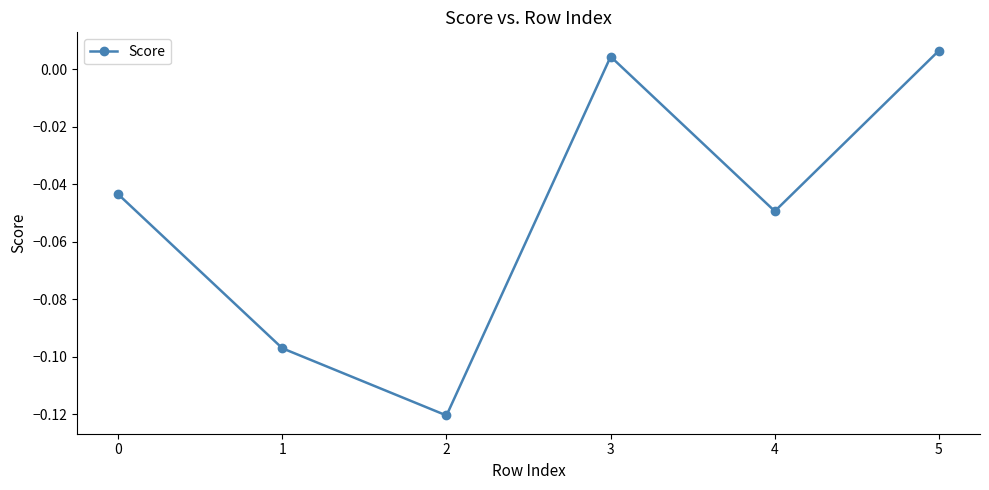

What is the sum of all values?

-0.3